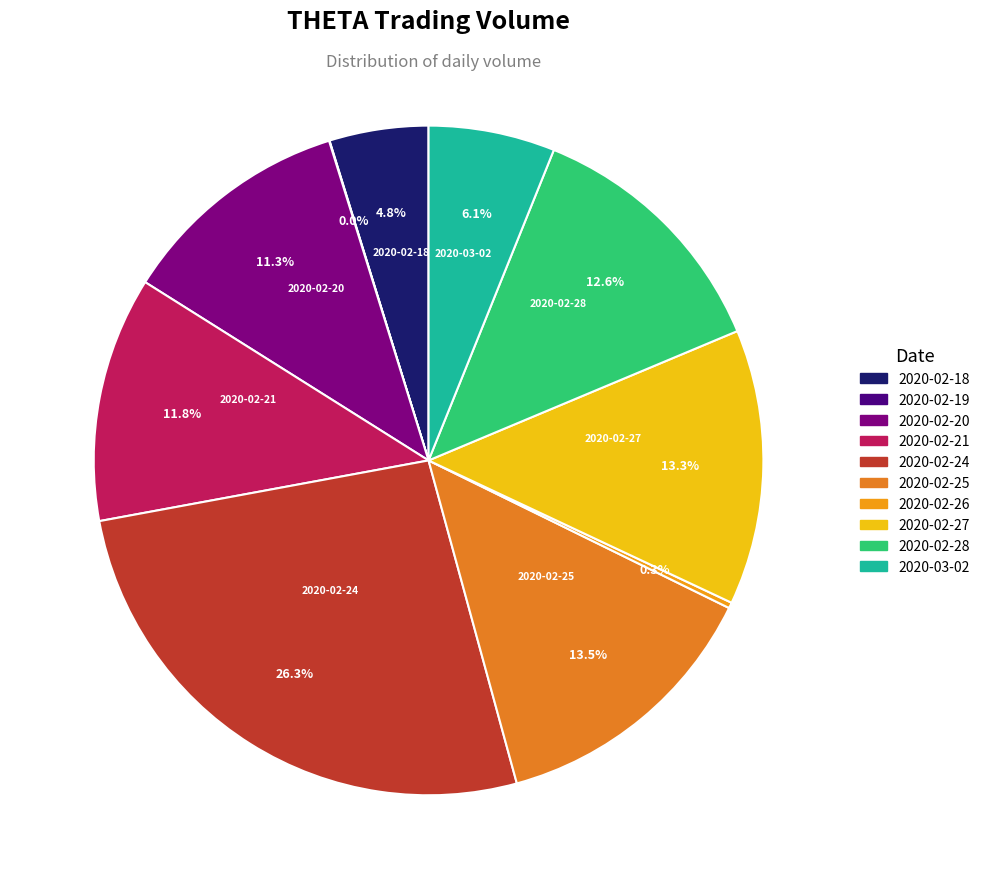

Rank the categories by value from lowest to highest.

2020-02-19, 2020-02-26, 2020-02-18, 2020-03-02, 2020-02-20, 2020-02-21, 2020-02-28, 2020-02-27, 2020-02-25, 2020-02-24